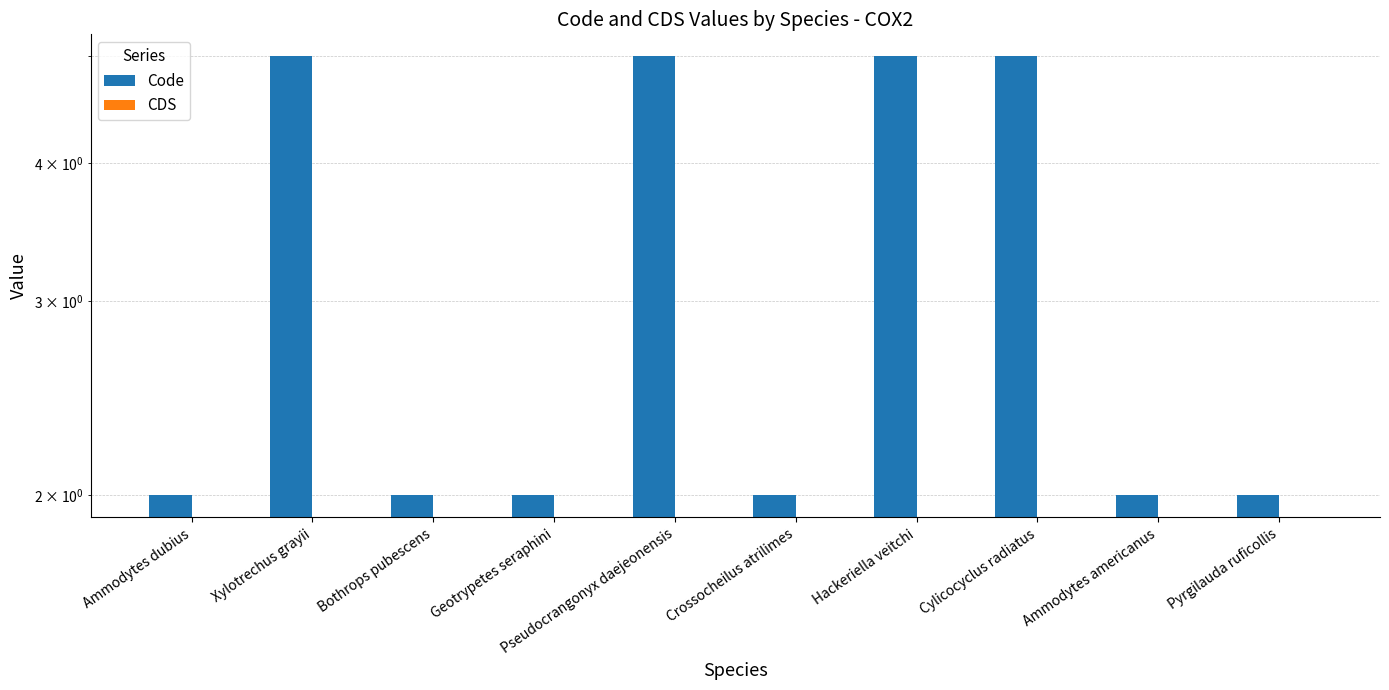

What is the label of the 9th bar from the right?

Xylotrechus grayii